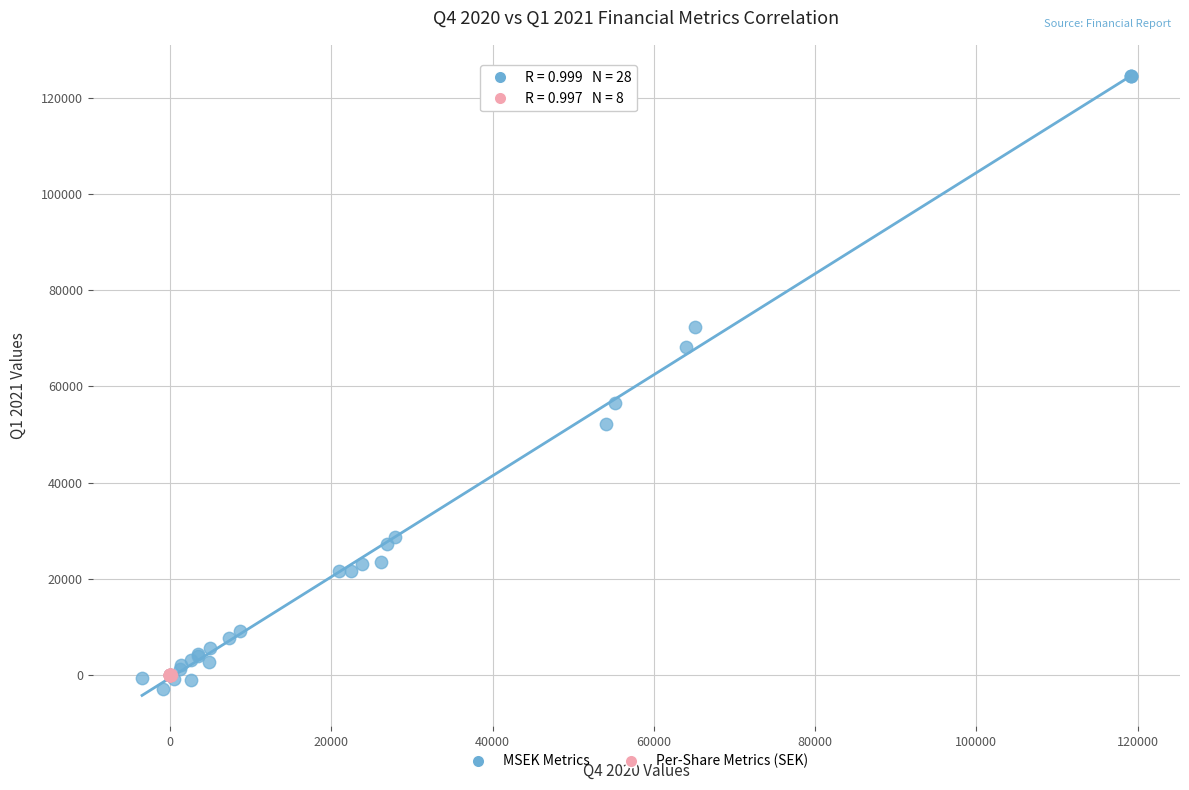

Which series contains the lowest Y value?

MSEK Metrics